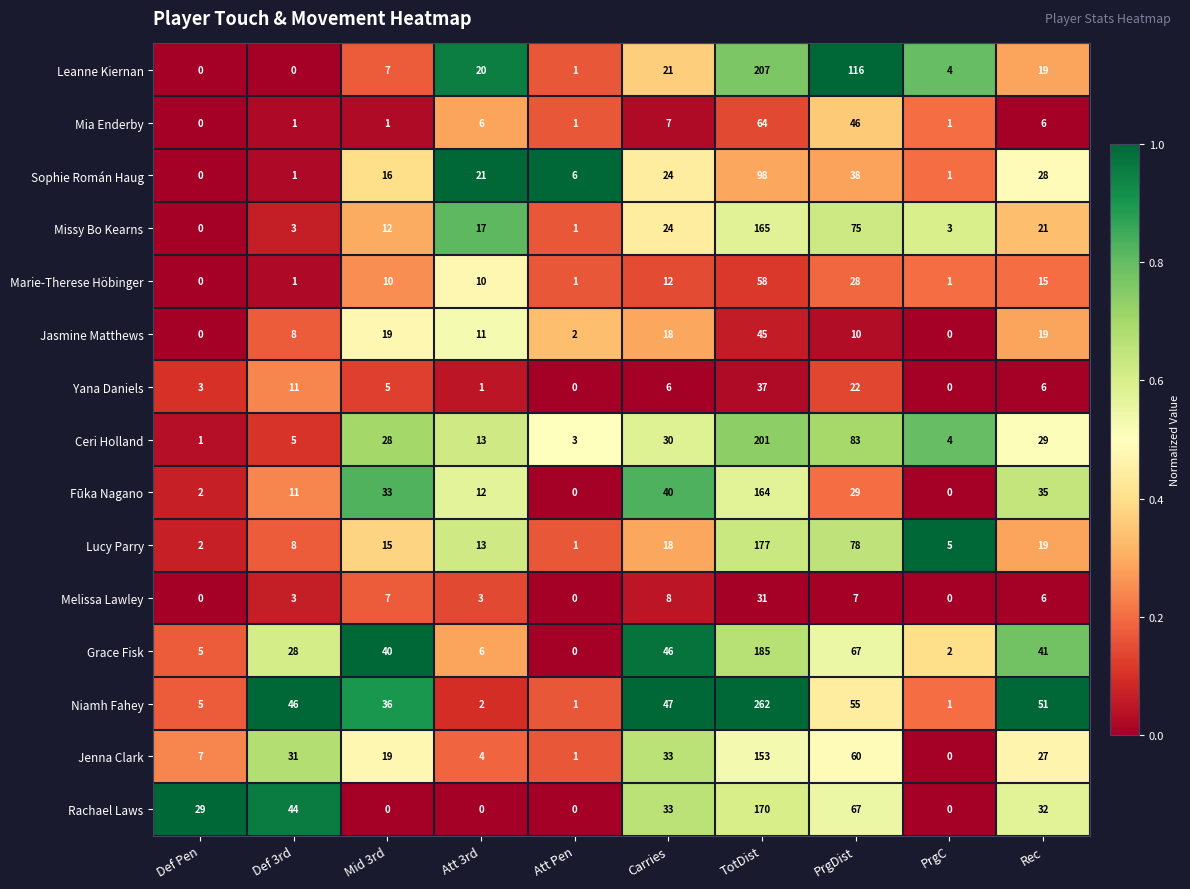

At which category is the sum across all series the highest?

TotDist